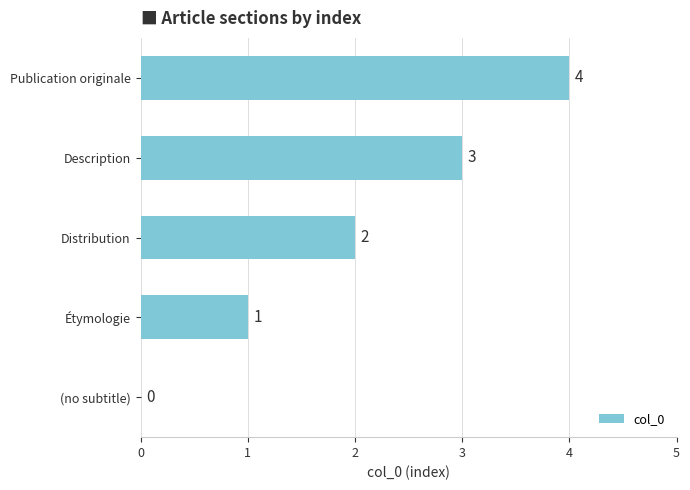

Which category has the highest value across all series?

Publication originale